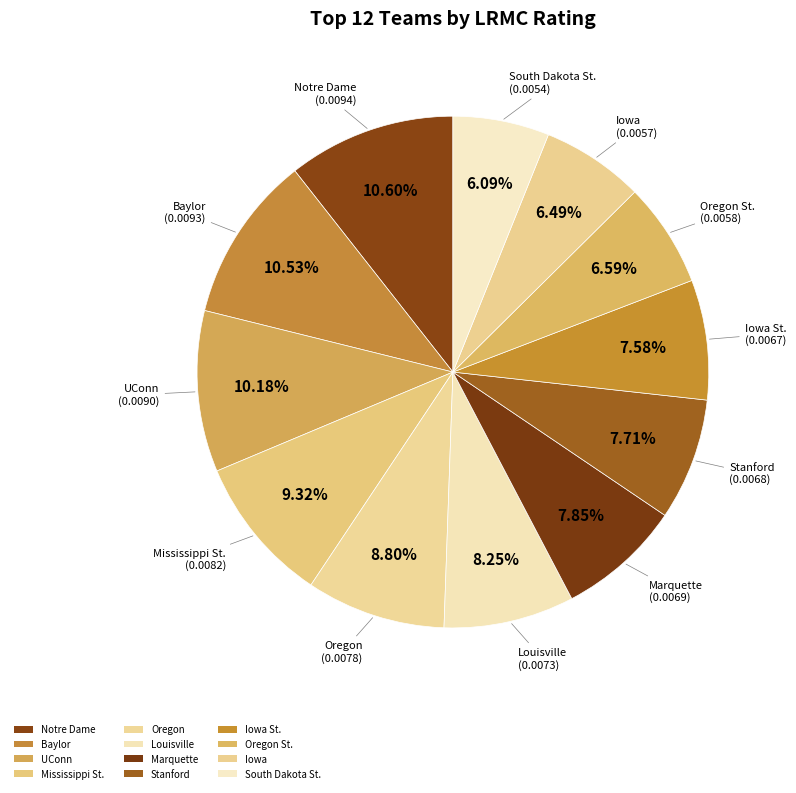

Does Mississippi St. represent more than half of the total?

No